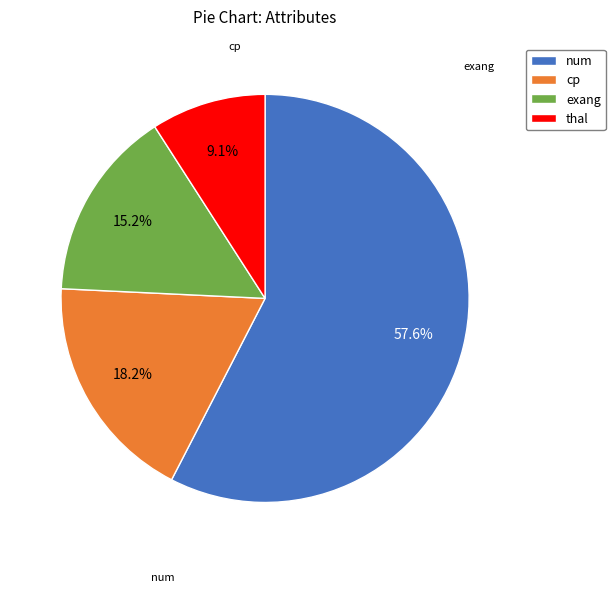

To the nearest percent, what is the difference between the exang and num slice percentages?

42%